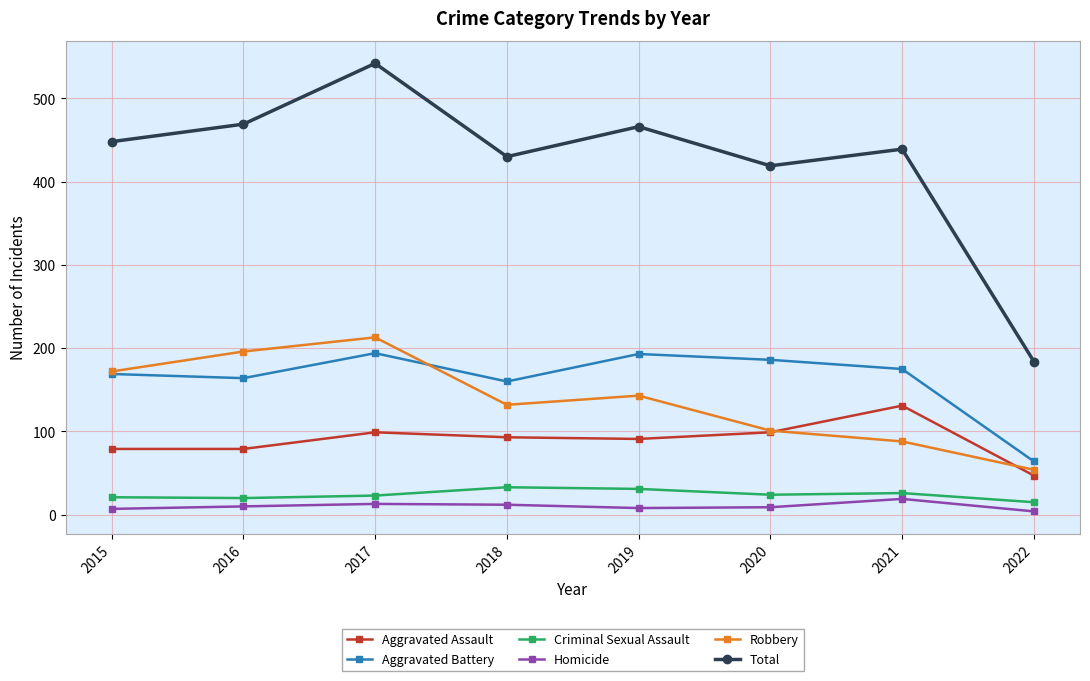

Where is Robbery nearest to the value 133?

2018